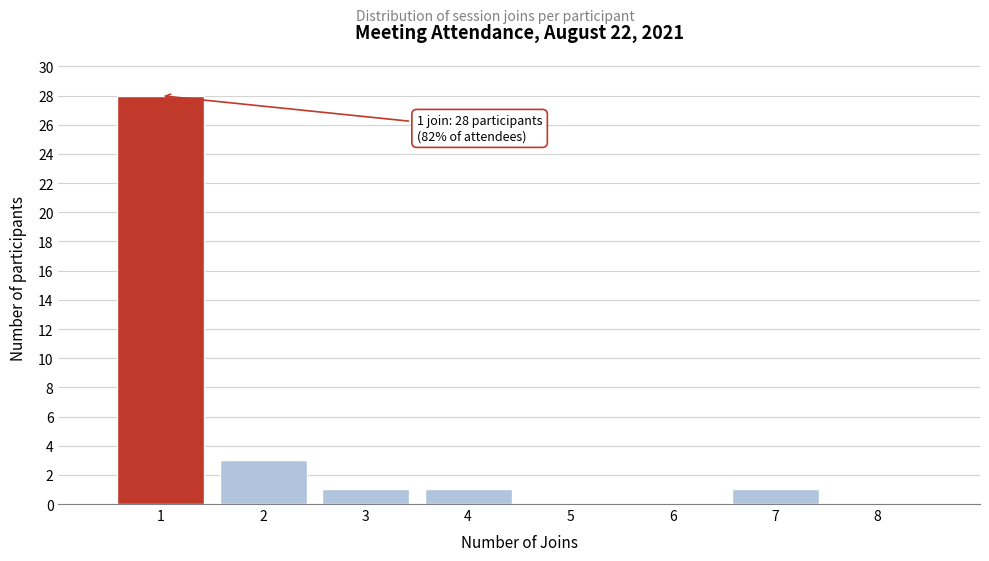

Over which range of the x-axis is the bar tallest?

0.5 to 1.5